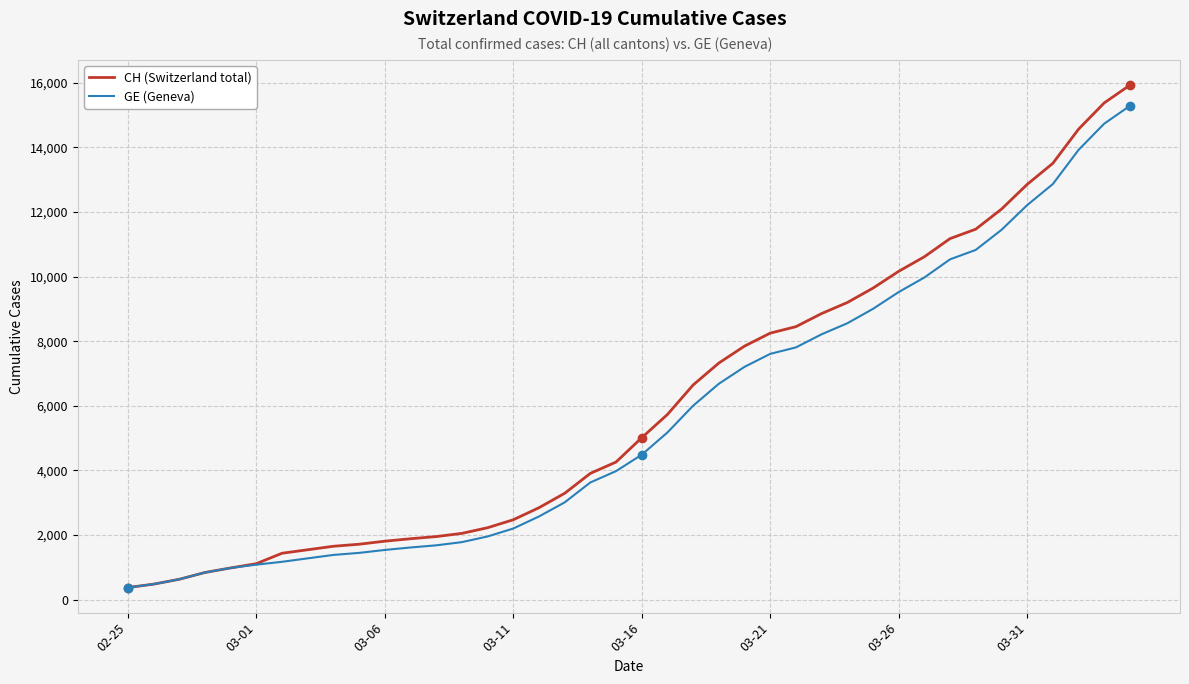

Which series has the largest range (max minus min)?

CH (Switzerland total)